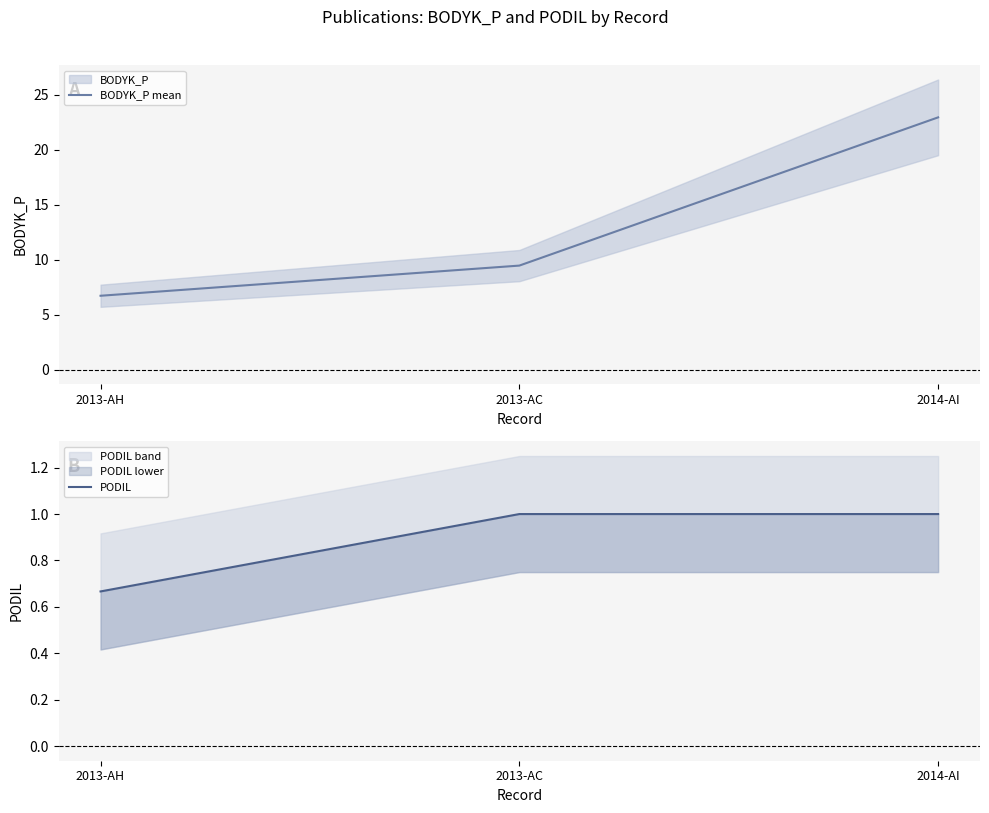

Rank the series by their maximum value, from lowest to highest.

PODIL, BODYK_P mean